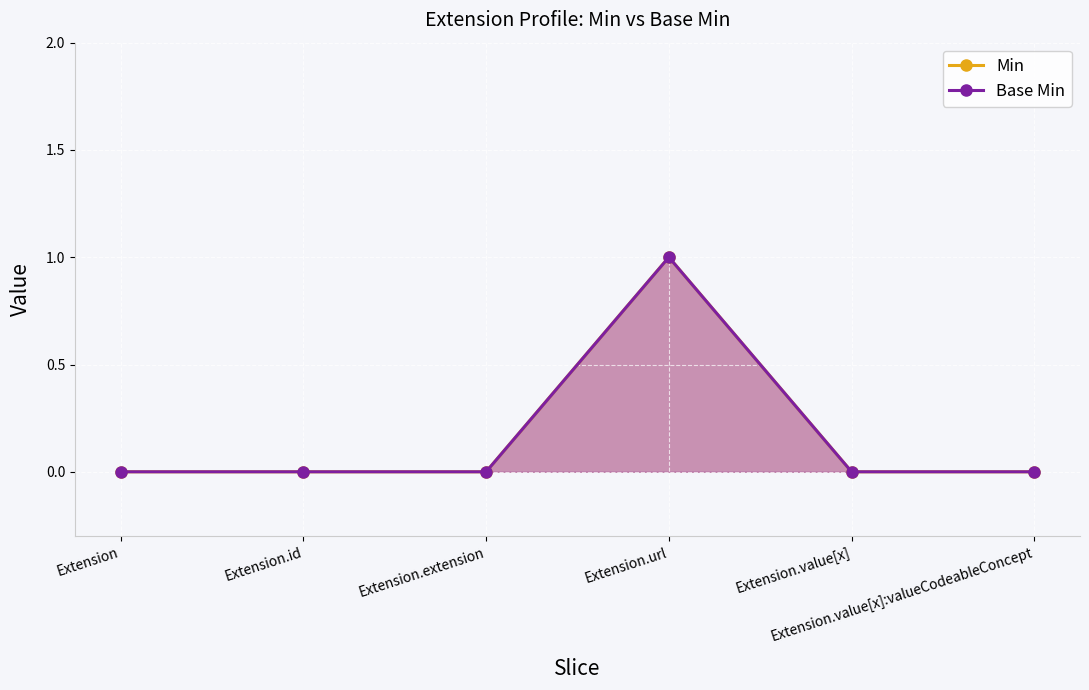

How many data points in Base Min are above 0?

1